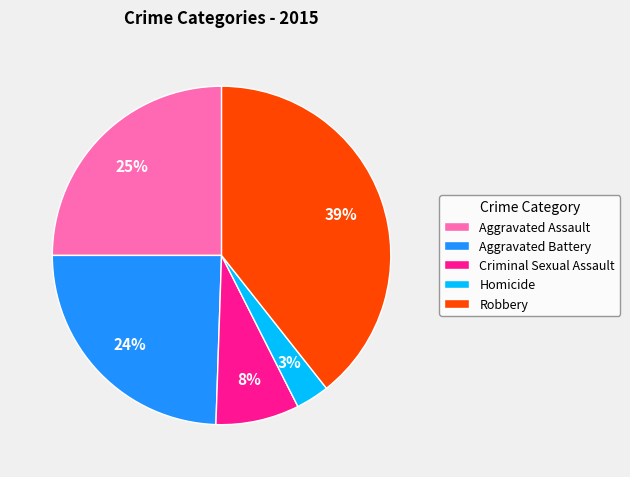

How many segments does this pie chart have?

5